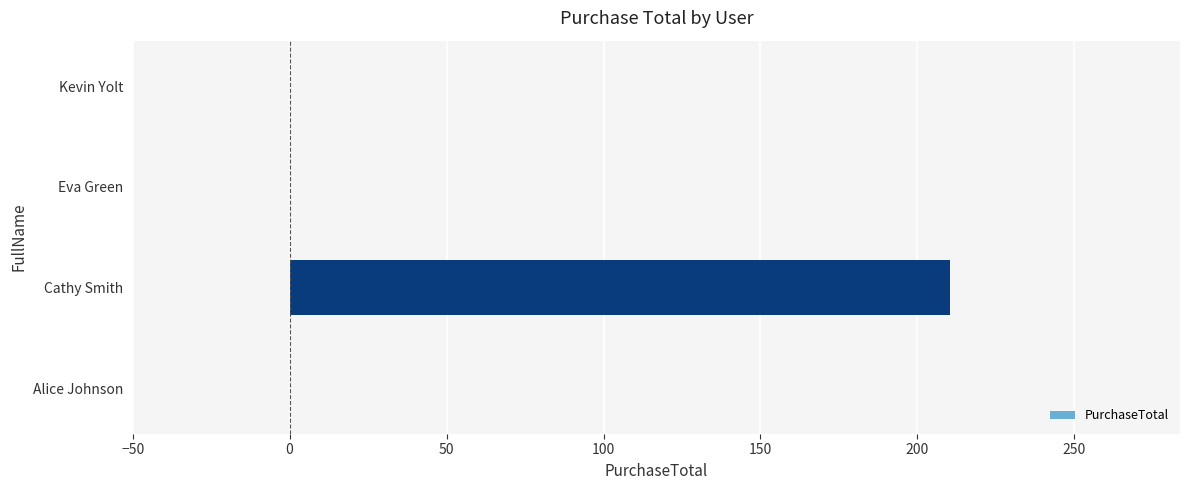

What value does the data have at Cathy Smith?

210.5